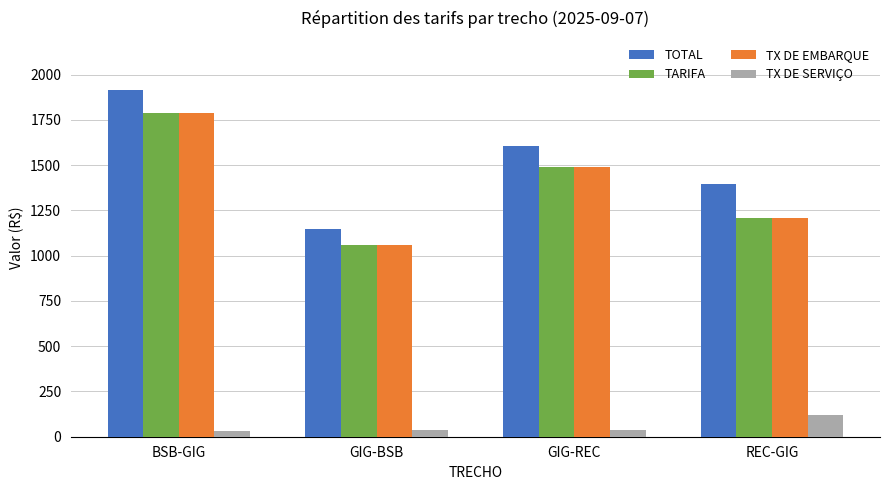

List the labels in order of TOTAL value, smallest first.

GIG-BSB, REC-GIG, GIG-REC, BSB-GIG